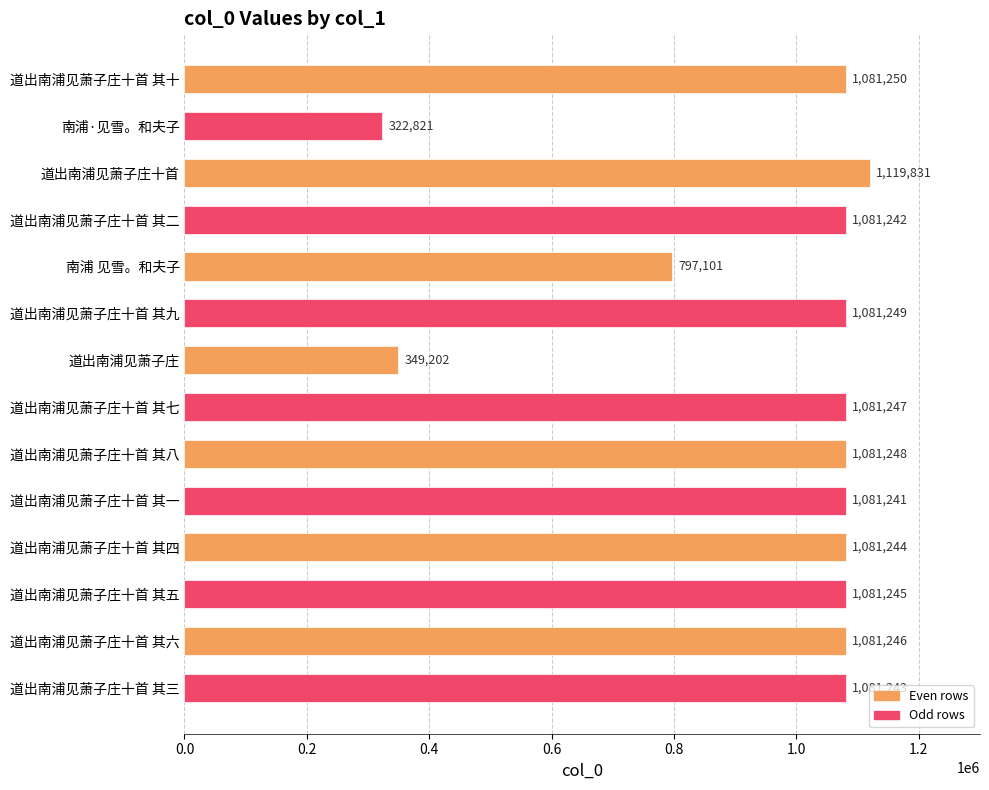

How many bars are there in total?

14